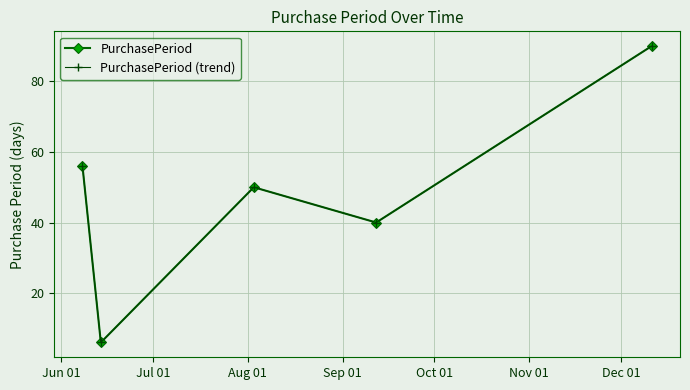

Where is PurchasePeriod nearest to the value 48?

Aug 01